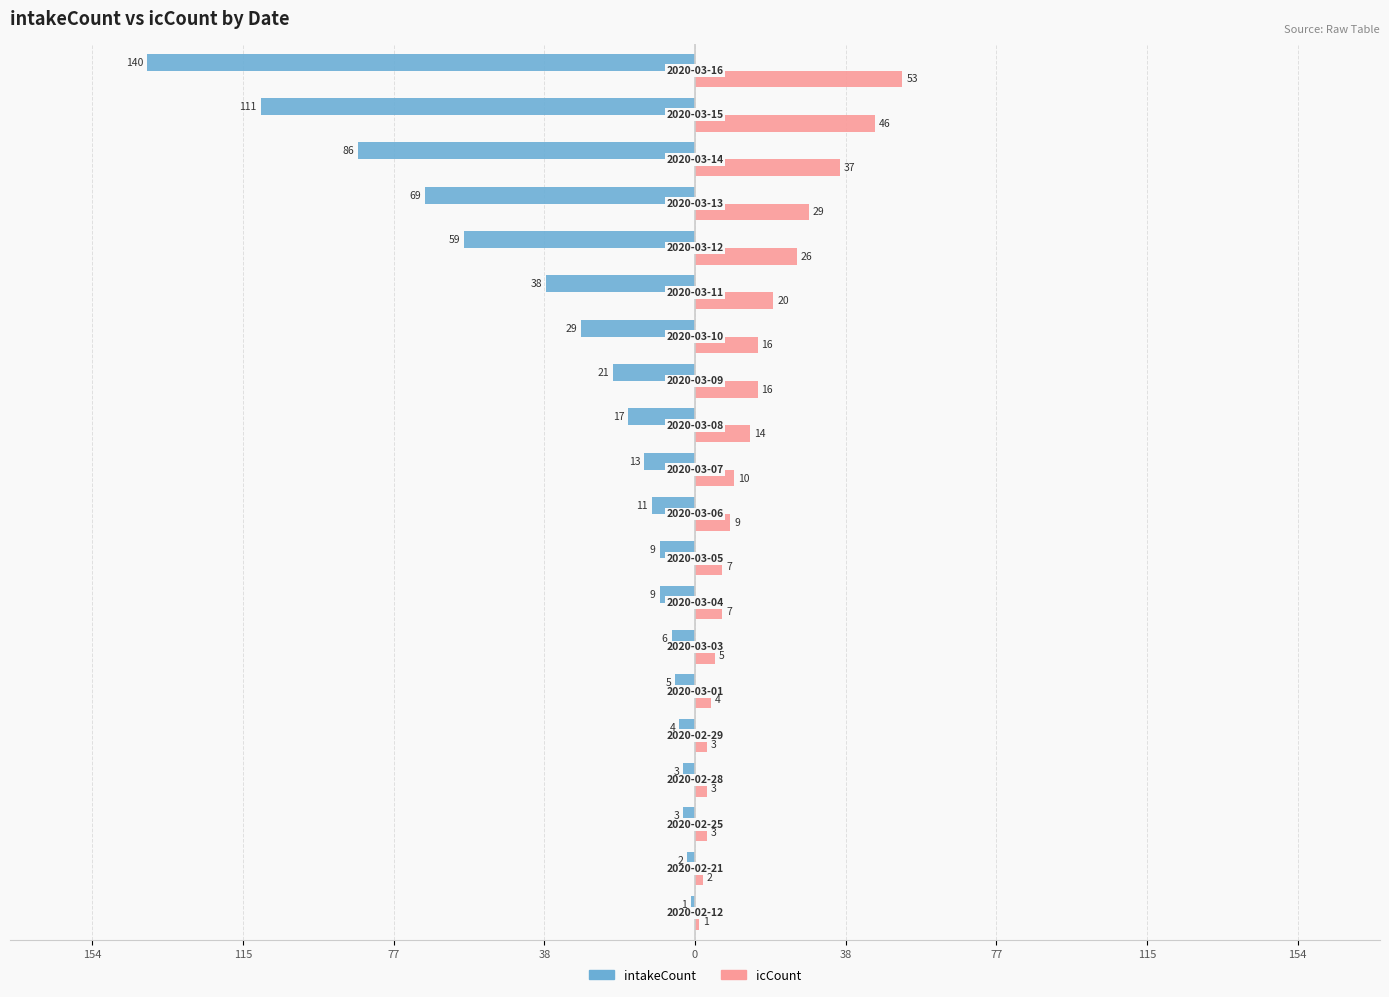

What are all the series names shown in the legend?

intakeCount, icCount